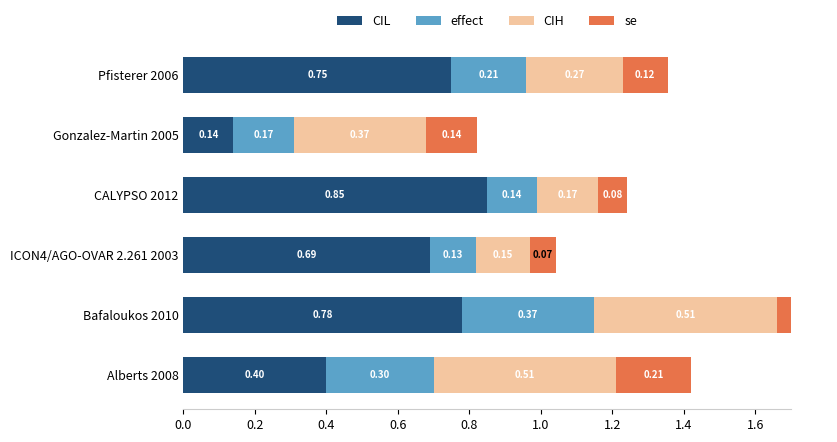

Which series changed the most between ICON4/AGO-OVAR 2.261 2003 and Gonzalez-Martin 2005?

CIL